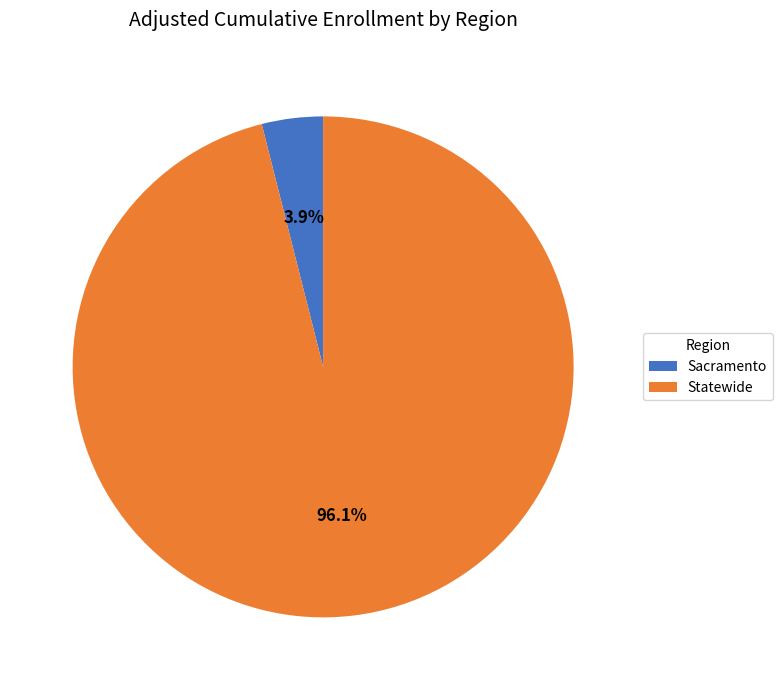

How many segments does this pie chart have?

2